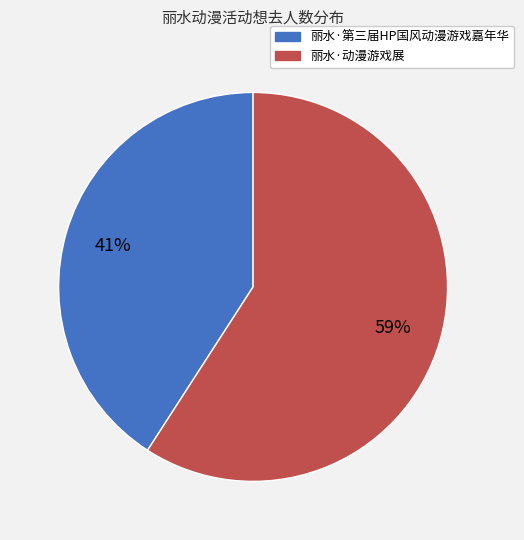

Is the sum of 丽水·第三届HP国风动漫游戏嘉年华 and 丽水·动漫游戏展 greater than half?

Yes